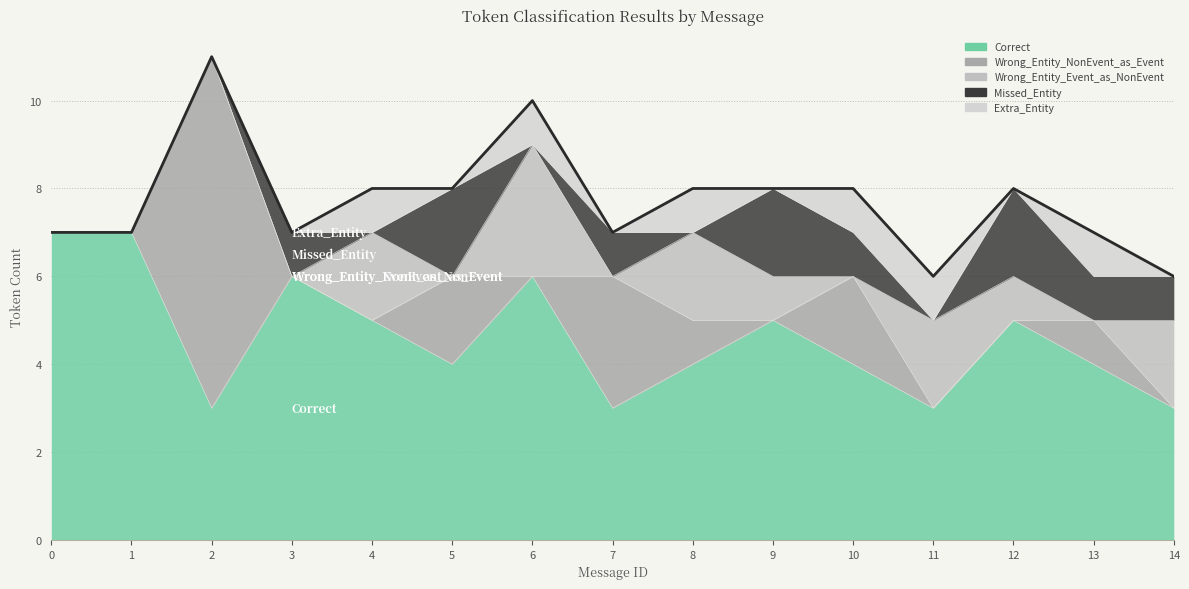

At which label does Missed_Entity reach its peak?

5